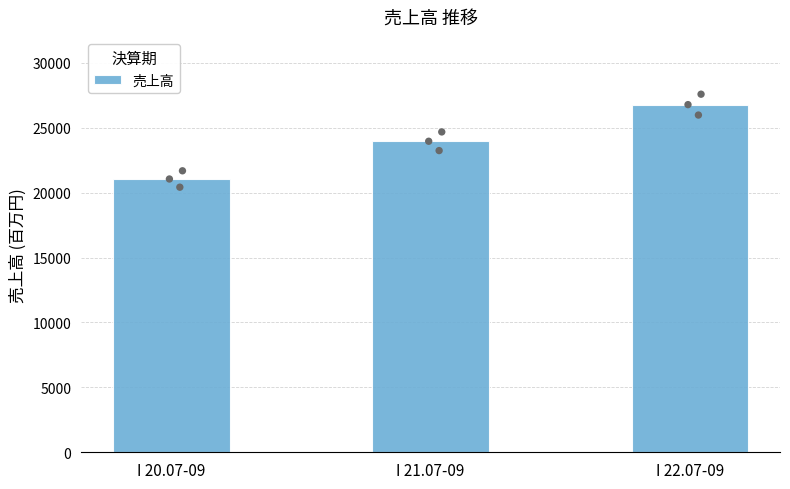

Approximately how many times larger is the value at I 21.07-09 compared to I 22.07-09?

0.9